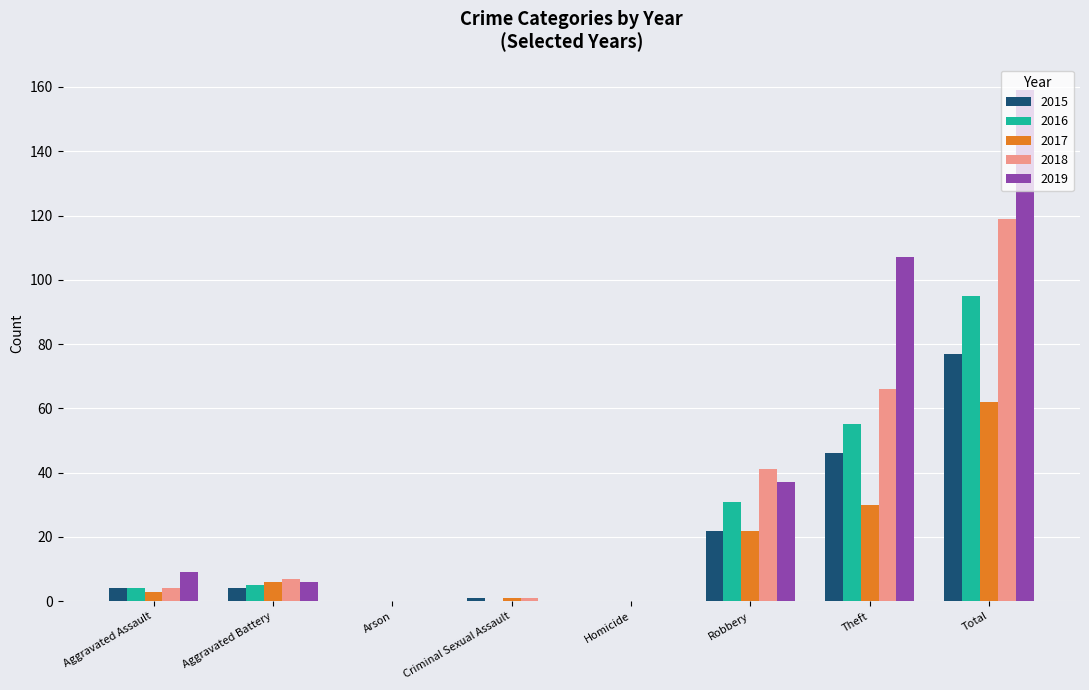

Reading left to right, what are all the values shown in this chart?

2015: Aggravated Assault=4	Aggravated Battery=4	Arson=0	Criminal Sexual Assault=1	Homicide=0	Robbery=22	Theft=46	Total=77
2016: Aggravated Assault=4	Aggravated Battery=5	Arson=0	Criminal Sexual Assault=0	Homicide=0	Robbery=31	Theft=55	Total=95
2017: Aggravated Assault=3	Aggravated Battery=6	Arson=0	Criminal Sexual Assault=1	Homicide=0	Robbery=22	Theft=30	Total=62
2018: Aggravated Assault=4	Aggravated Battery=7	Arson=0	Criminal Sexual Assault=1	Homicide=0	Robbery=41	Theft=66	Total=119
2019: Aggravated Assault=9	Aggravated Battery=6	Arson=0	Criminal Sexual Assault=0	Homicide=0	Robbery=37	Theft=107	Total=159